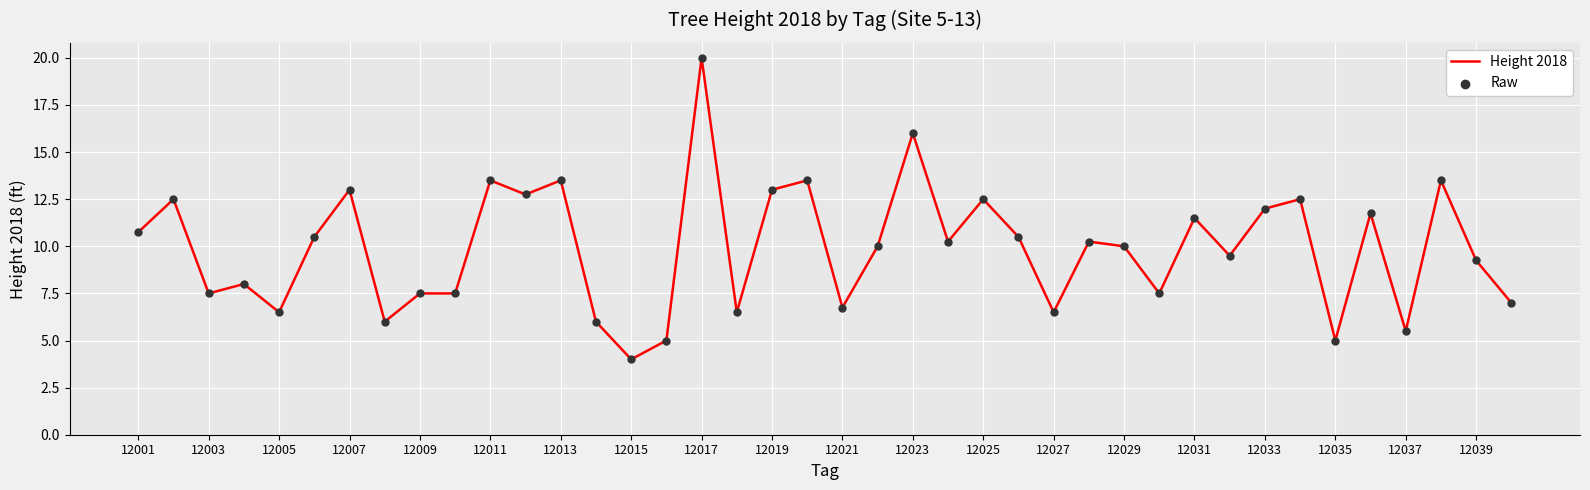

What is the minimum value shown in the chart?

4.0